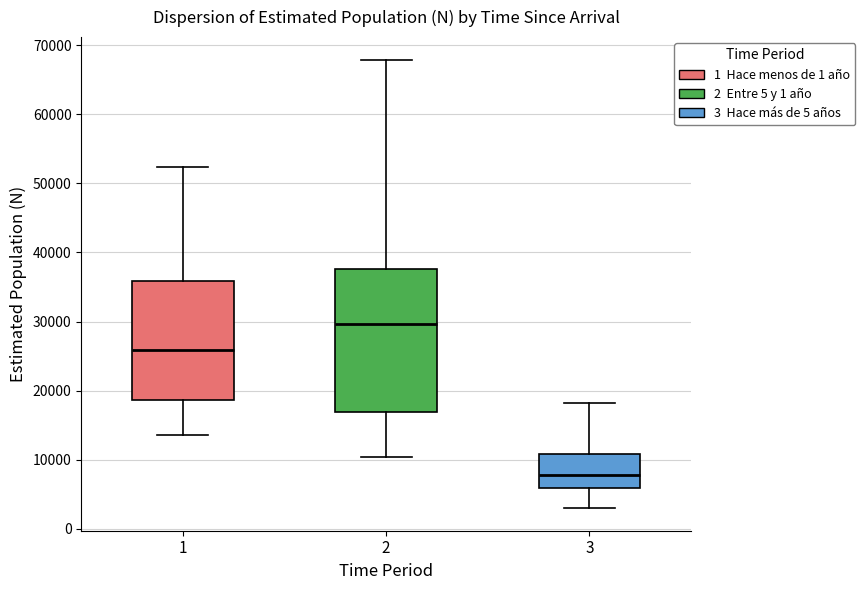

Which box's median line is the lowest?

3